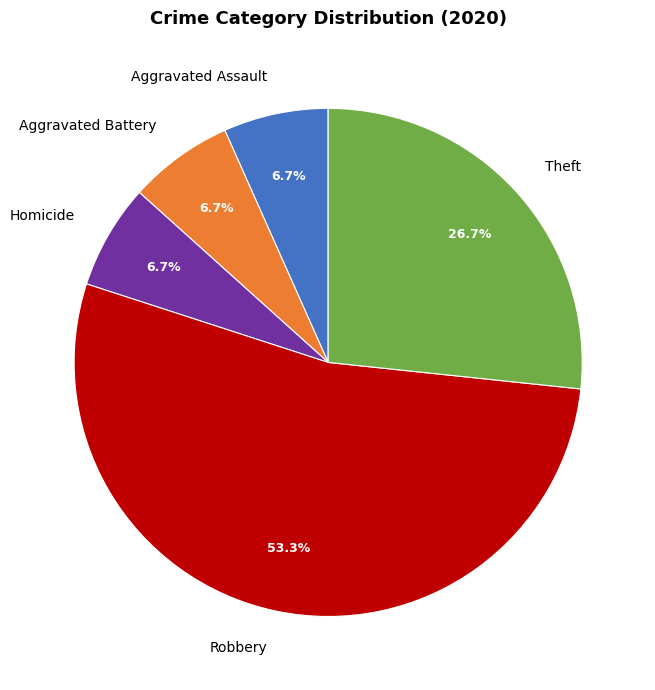

Approximately how many times larger is the value at Aggravated Battery compared to Theft?

0.3